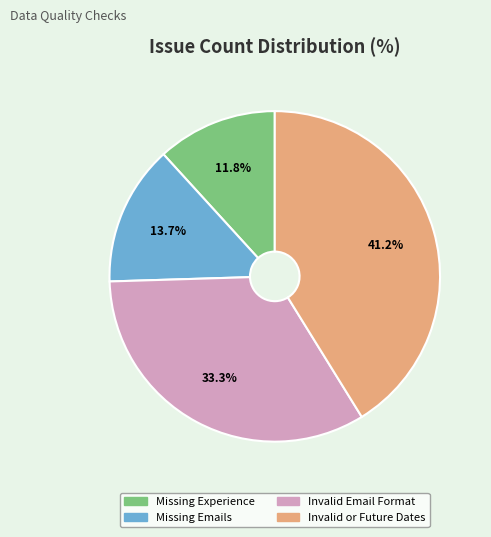

True or false: Missing Emails accounts for 14% of the total.

True